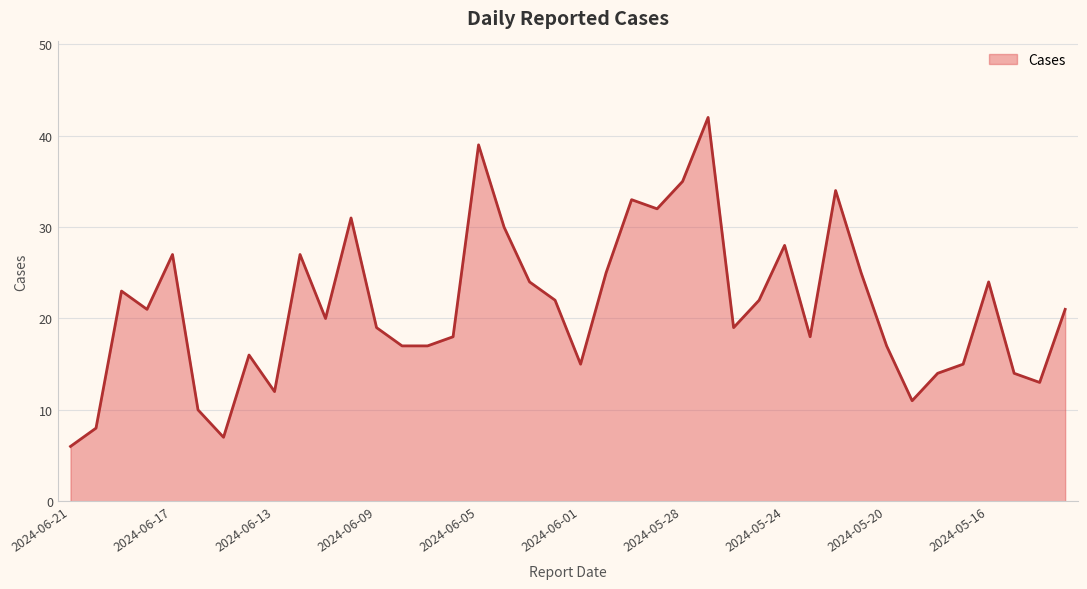

What is the difference between the maximum and minimum values?

36